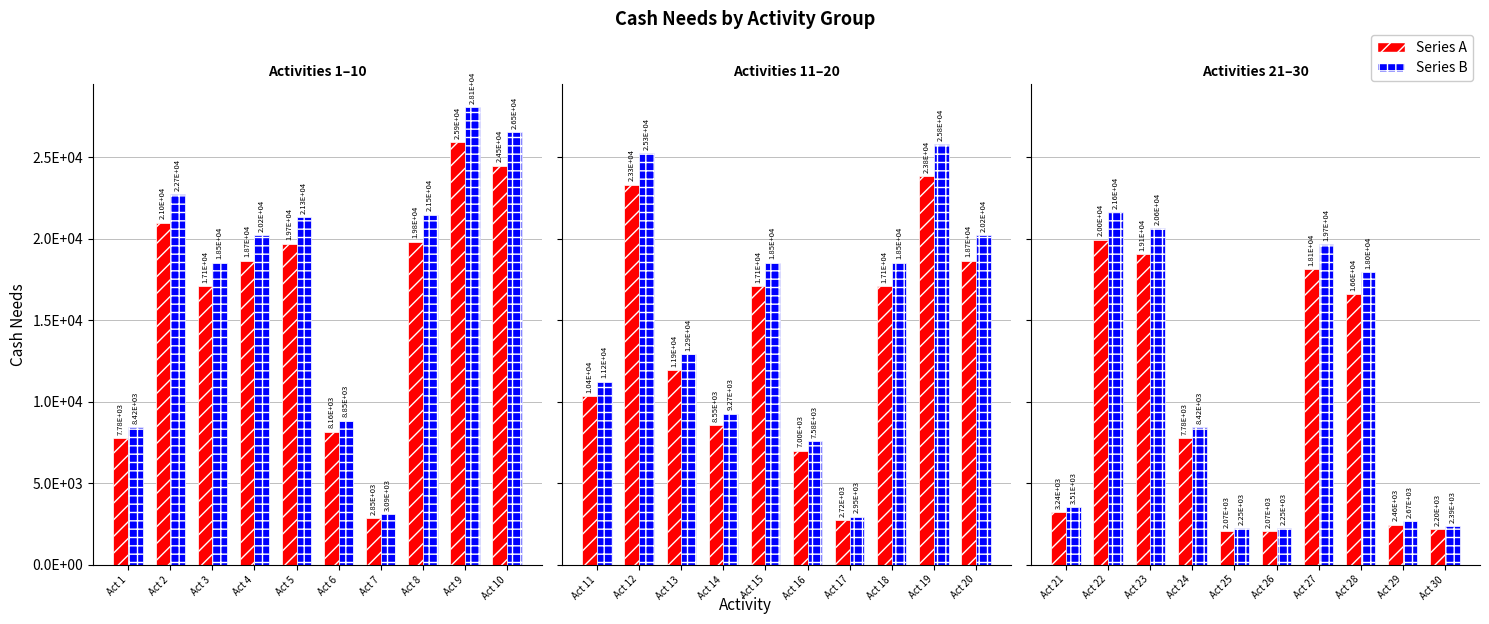

What are all the series names shown in the legend?

Series A, Series B